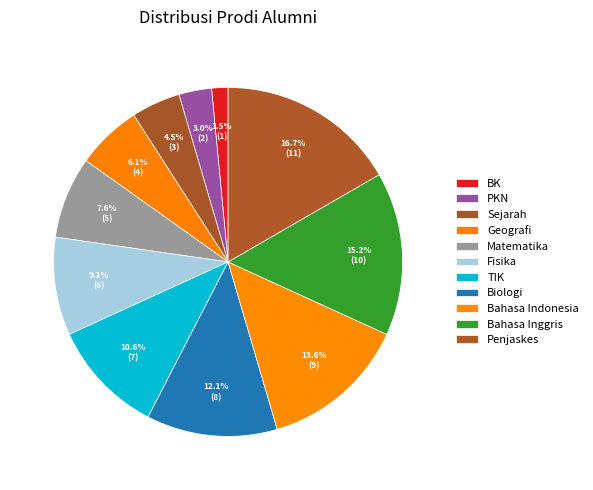

Which has a higher value, Sejarah or Fisika?

Fisika